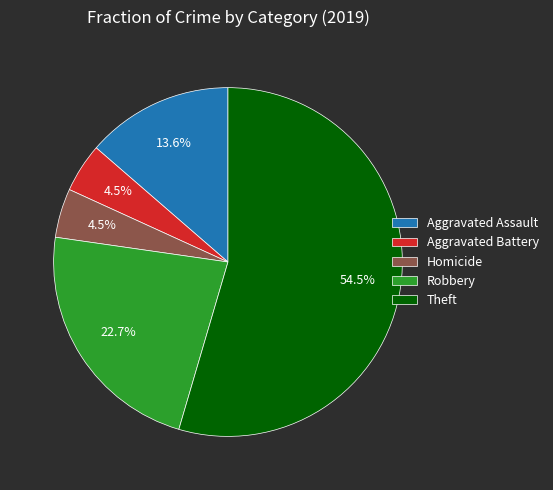

What is the largest slice in the pie chart?

Theft